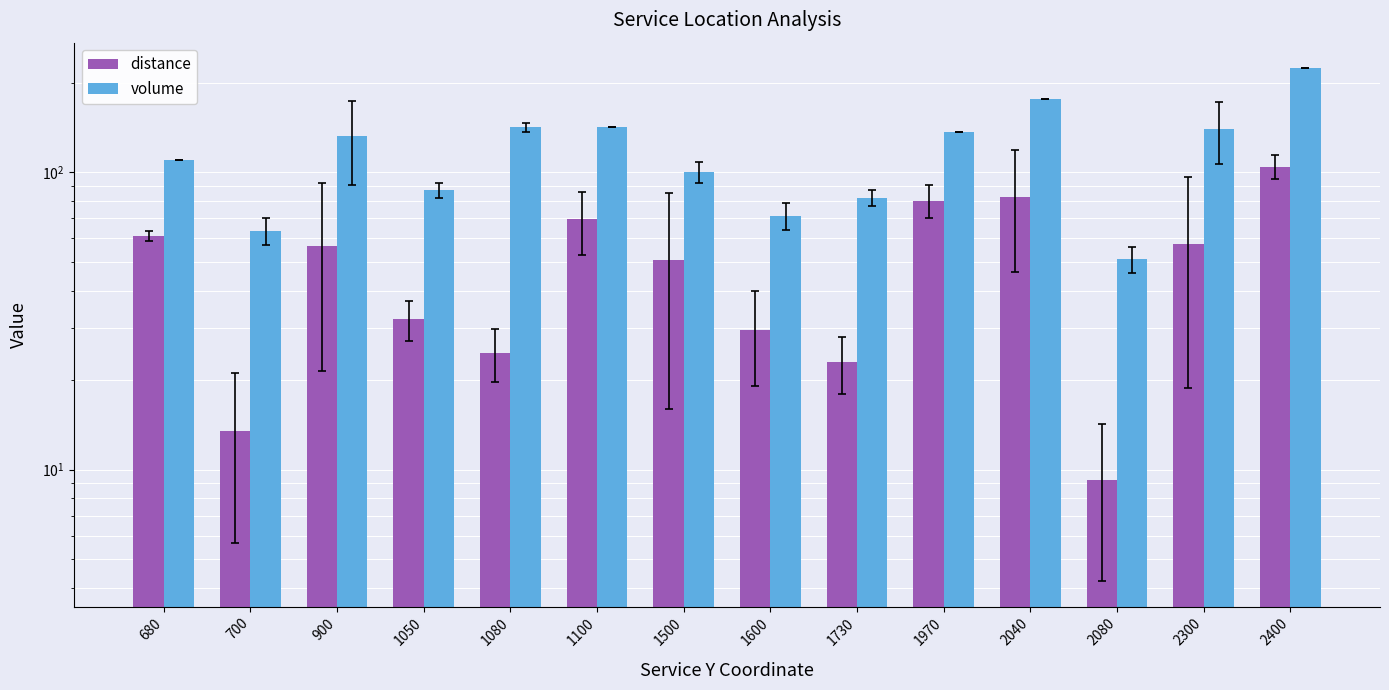

What are all the series names shown in the legend?

distance, volume